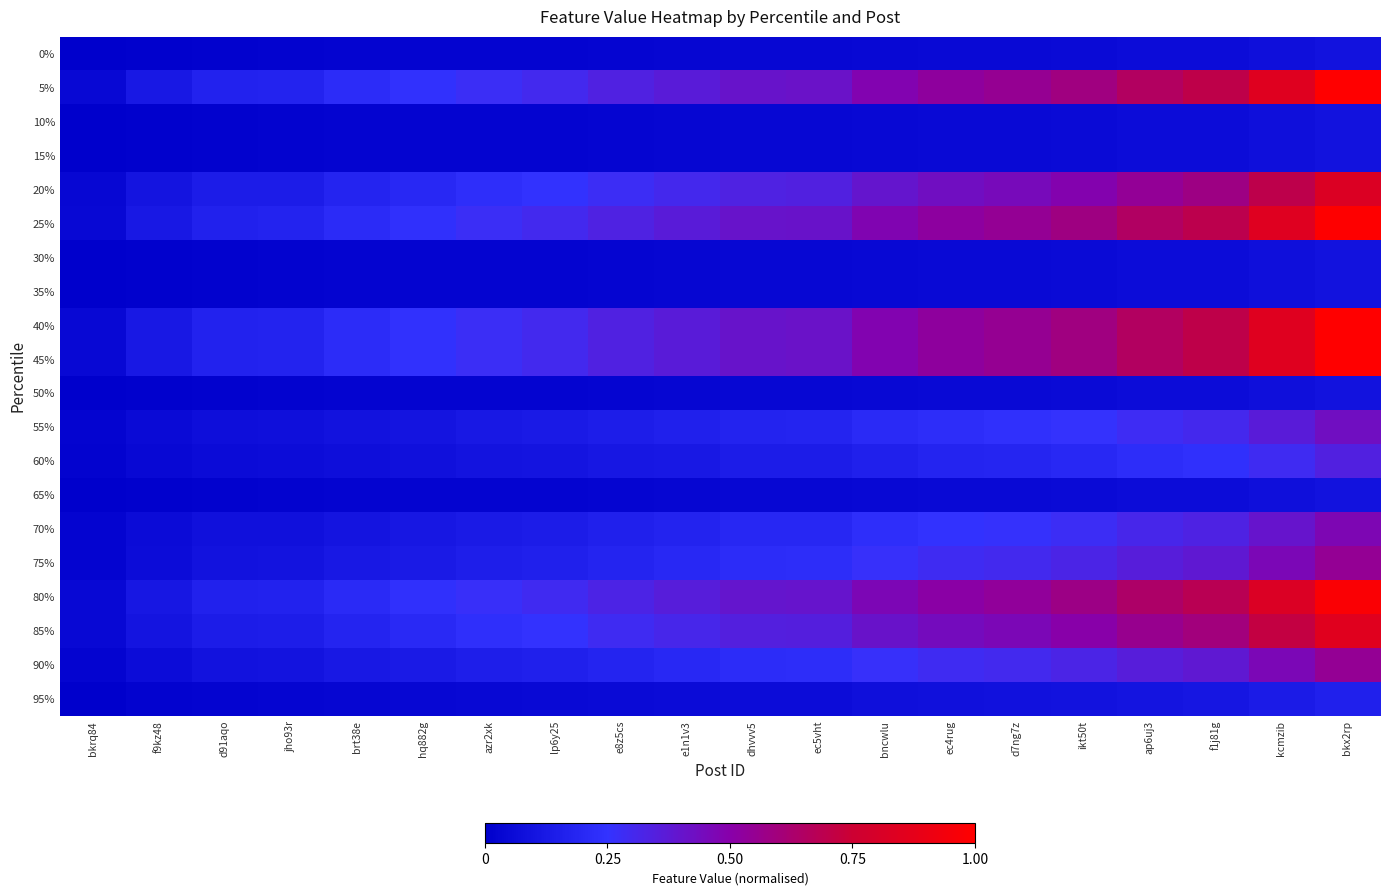

Which series has the largest range (max minus min)?

5%